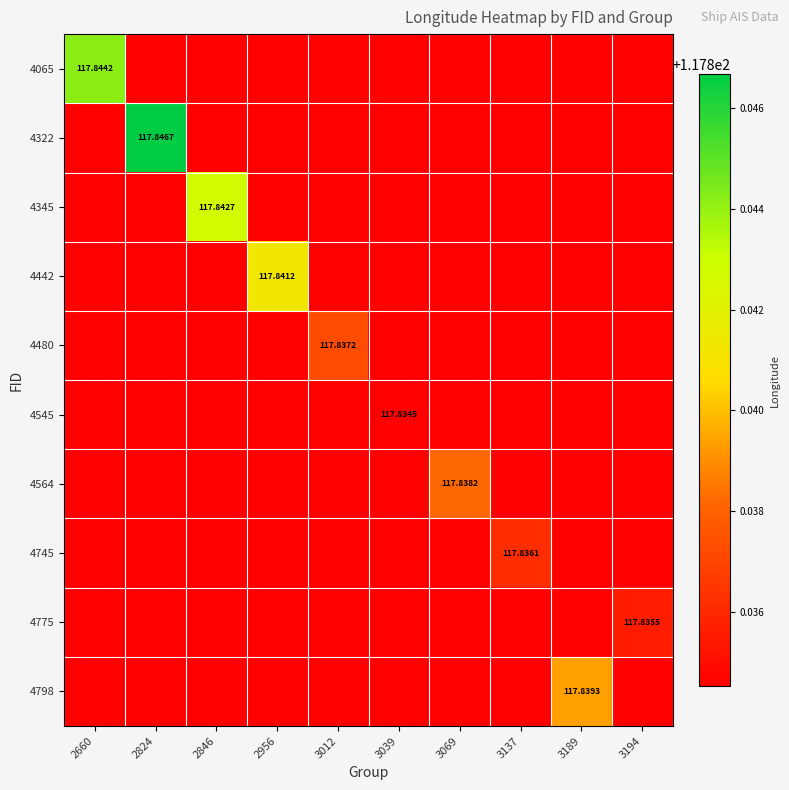

At how many categories does at least one series exceed 117?

10